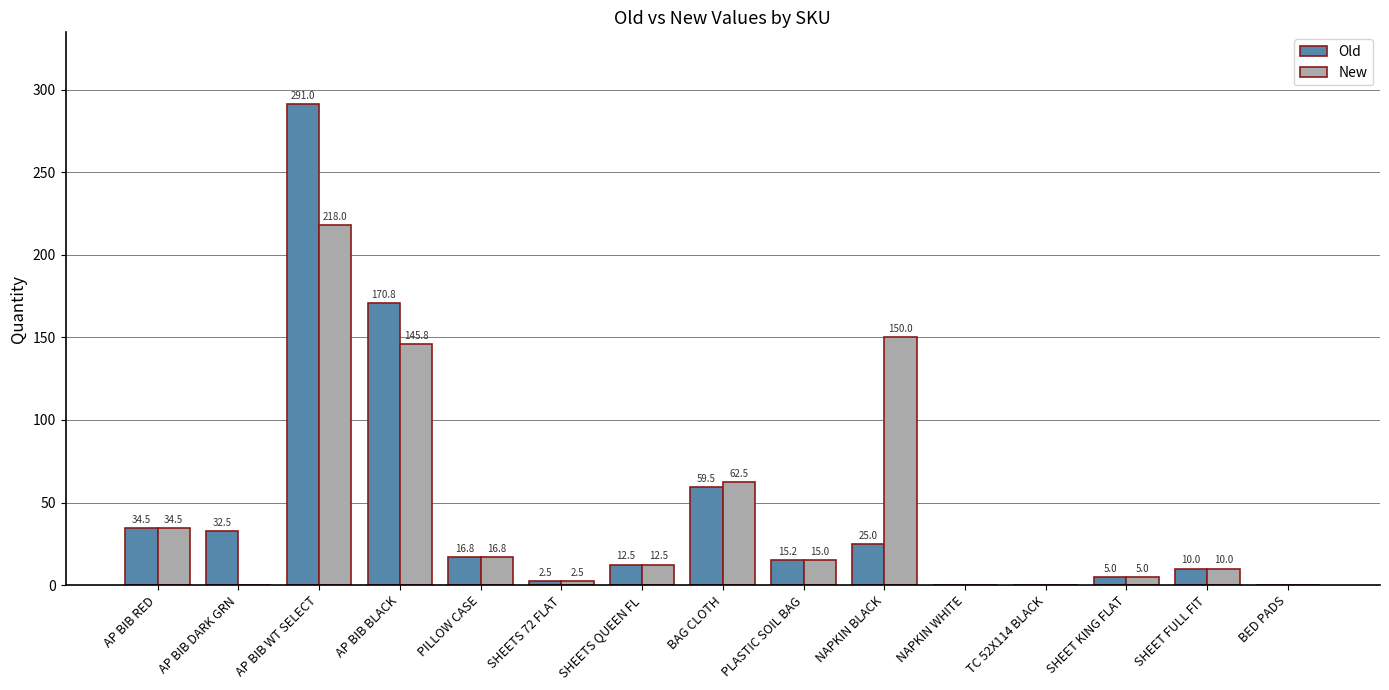

At which label does Old first exceed 15?

AP BIB RED